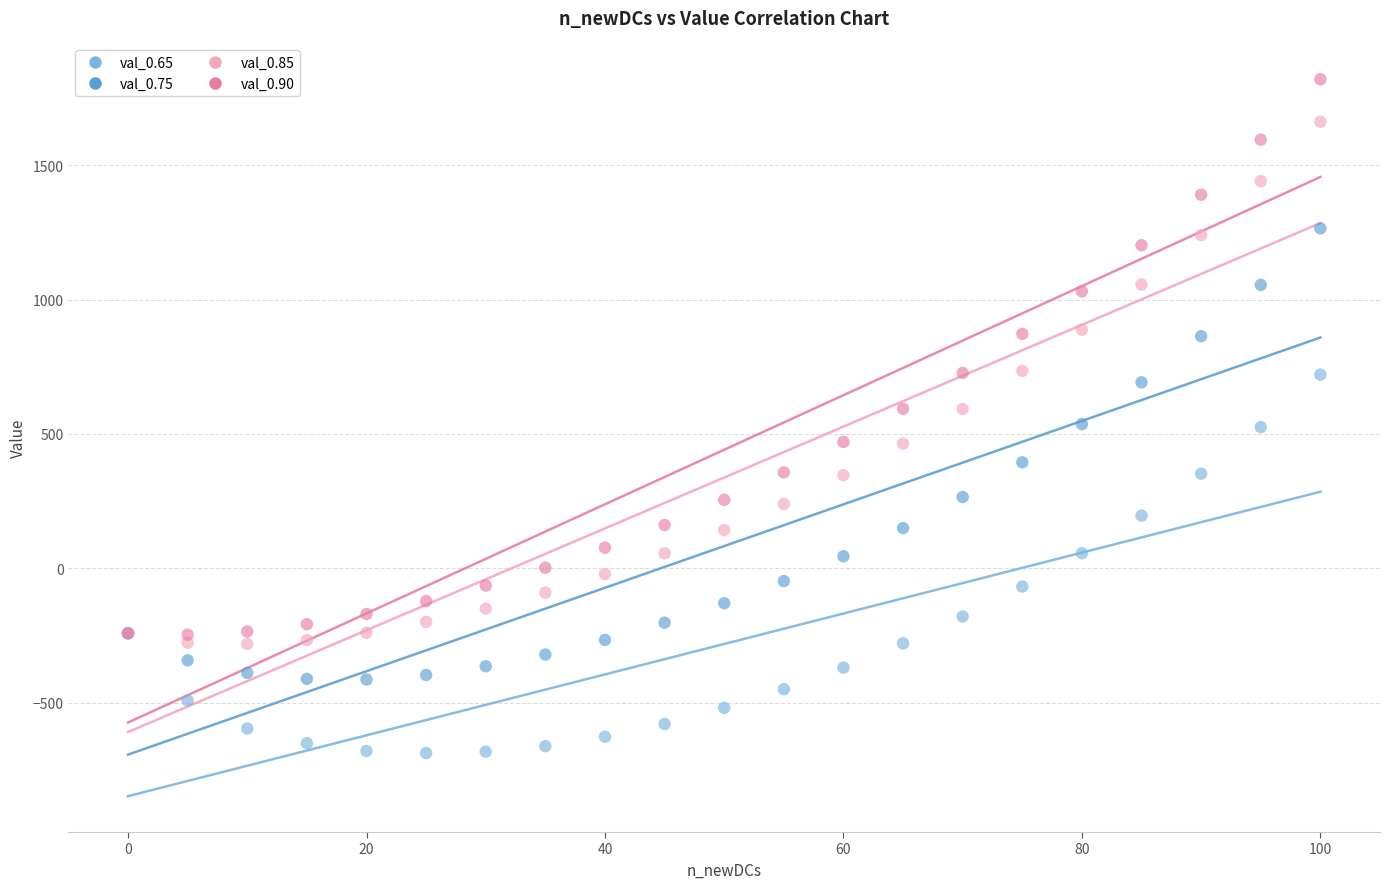

Which series contains the highest Y value?

val_0.90